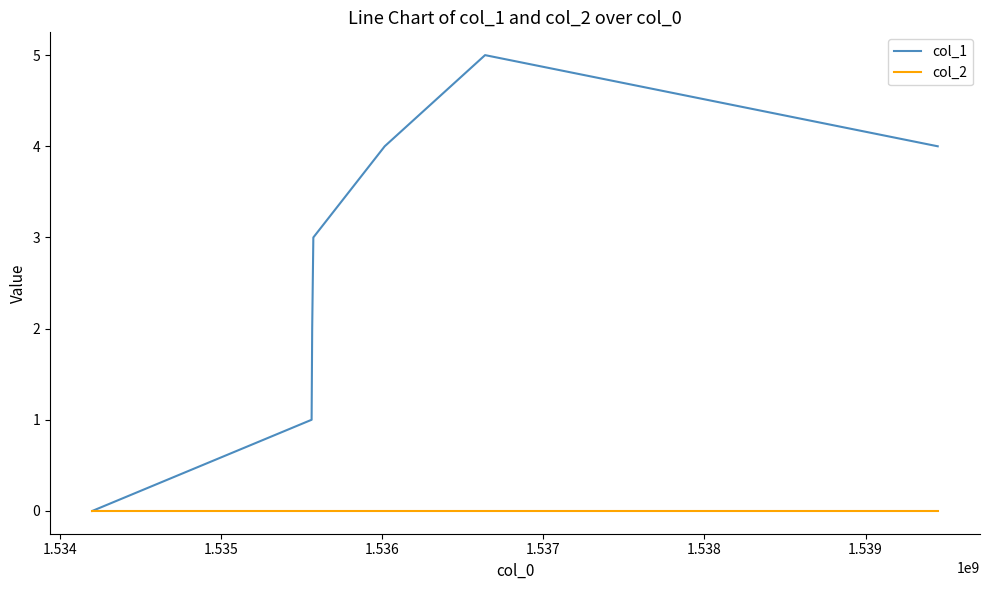

What is the highest value of the col_1 series?

5